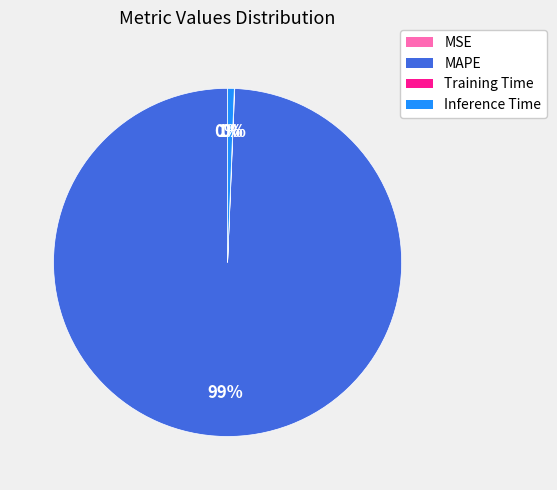

Is there any slice that represents more than half of the pie?

Yes